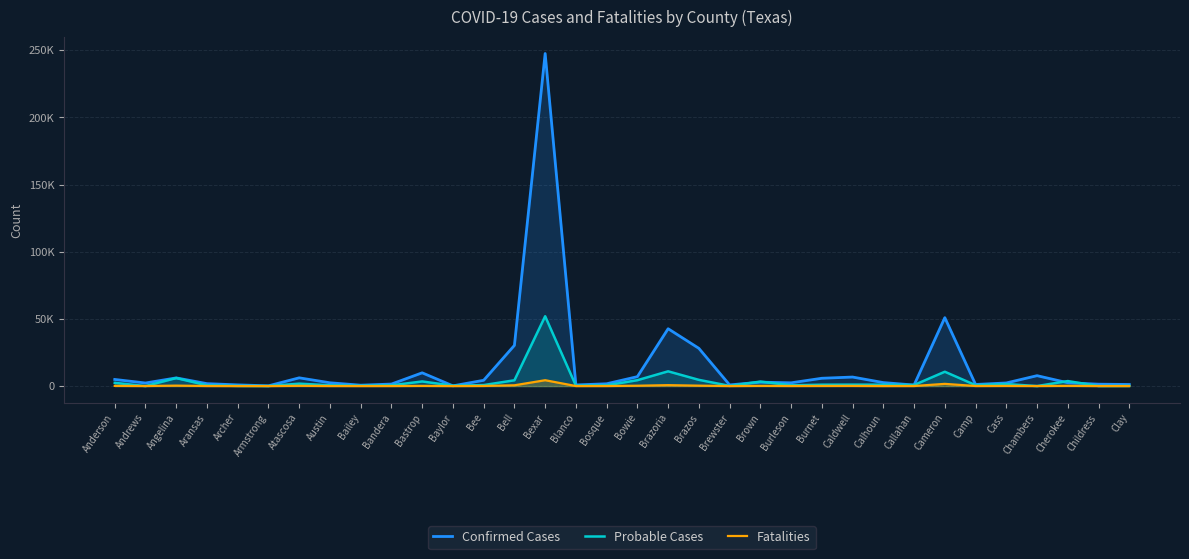

What is the label of the 5th point from the left?

Archer